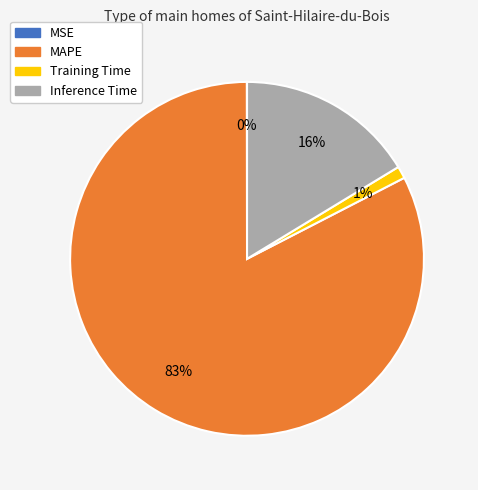

Is it true that MAPE is 83% of the pie?

True